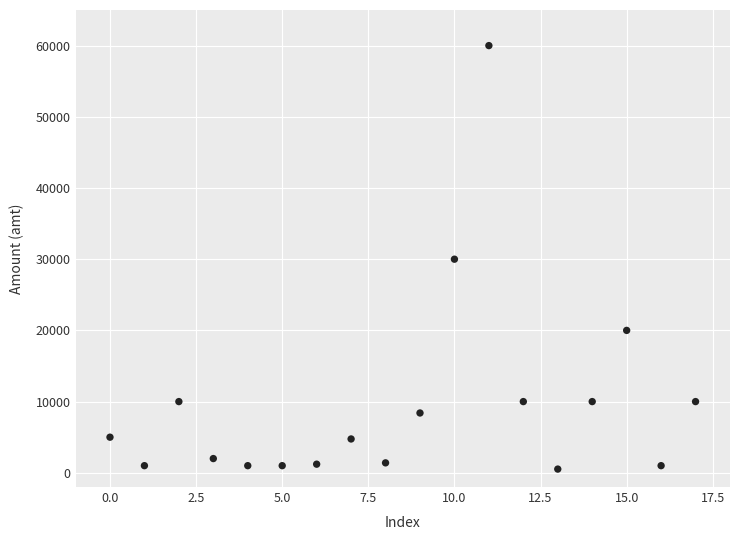

What is the range of Y values (max minus min)?

59480